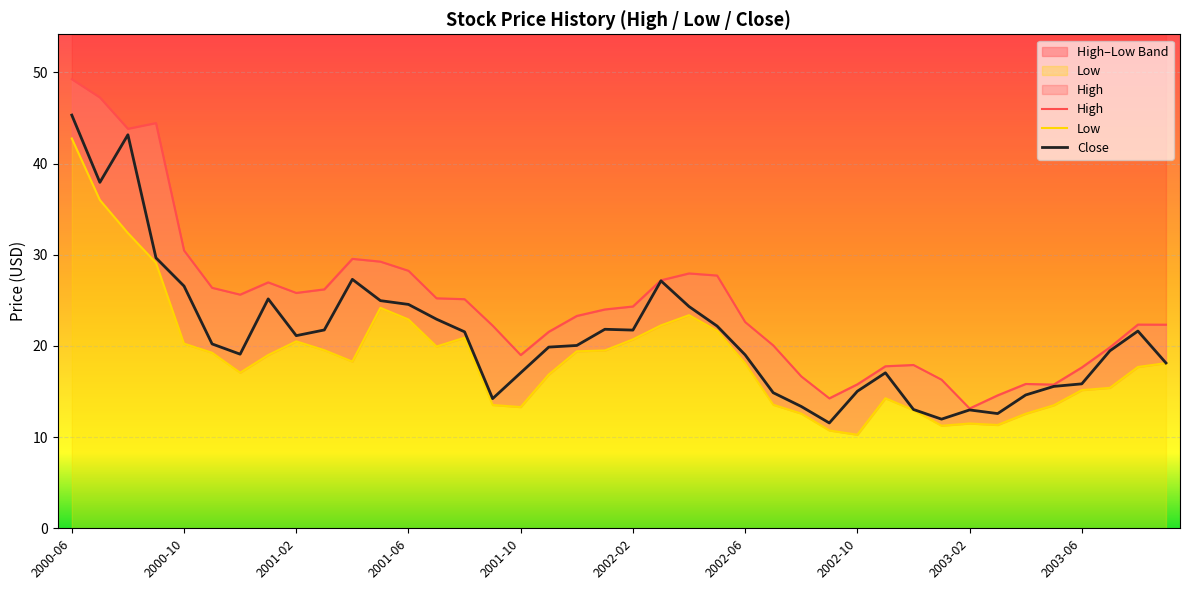

The value of Close at 2001-06 is 24.5. True or false?

True